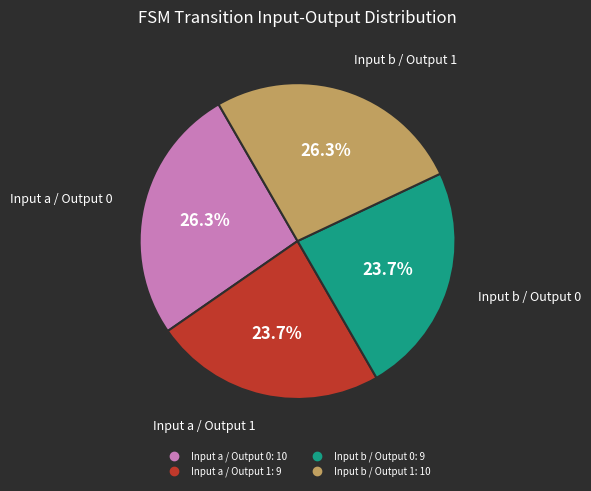

How many slices are in this pie chart?

4